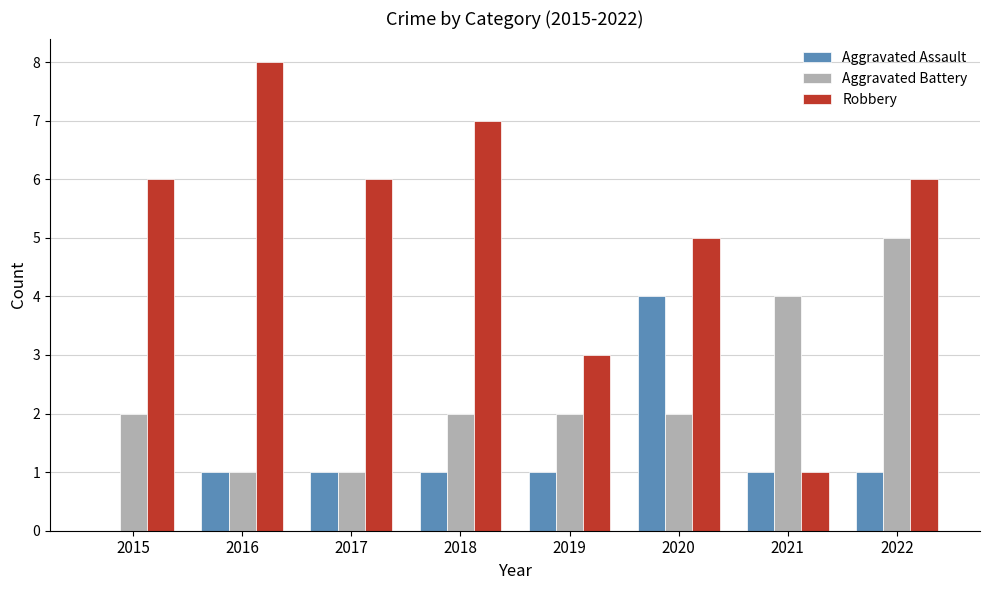

Count the Robbery values in the range 5 to 7.

5